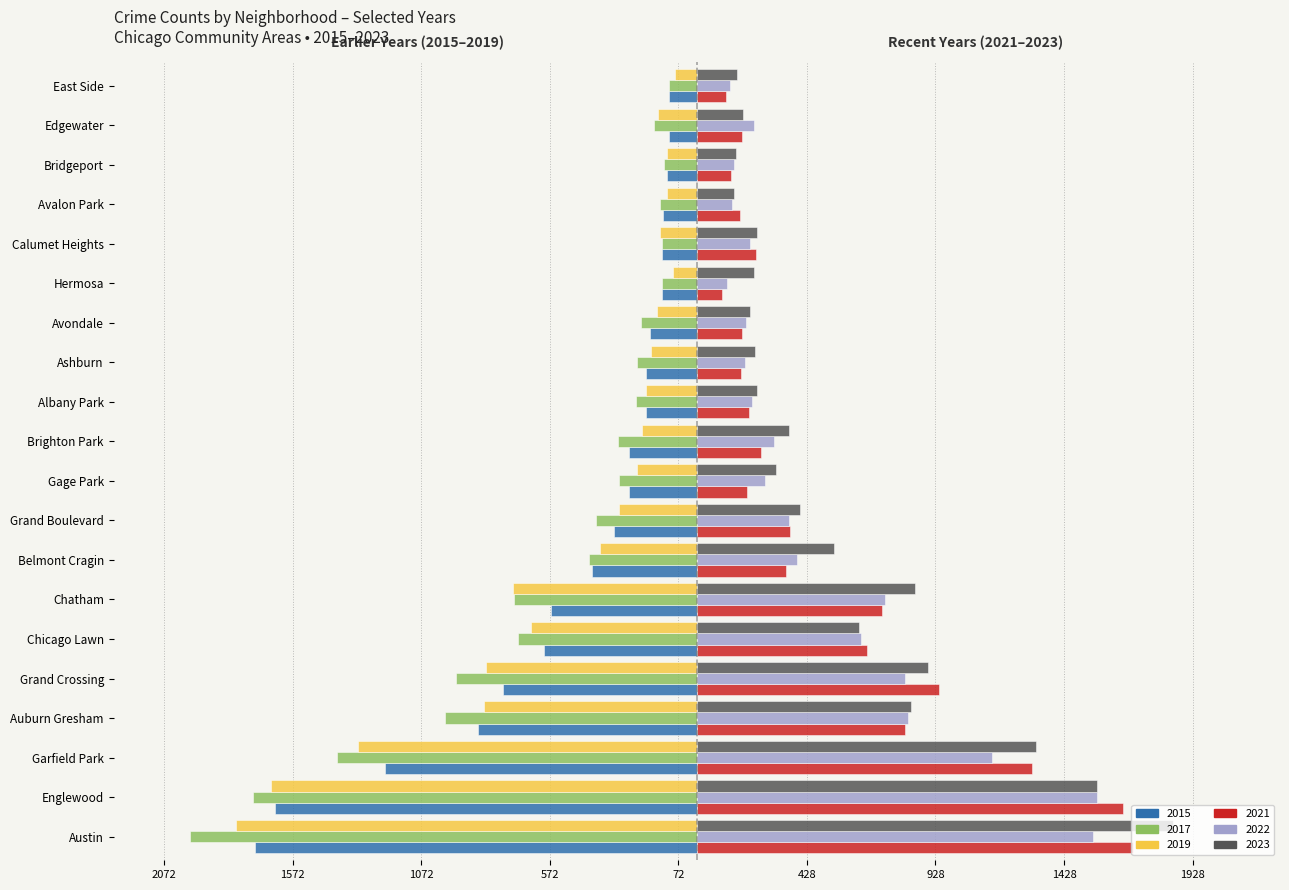

What are all the series names shown in the legend?

2015, 2017, 2019, 2021, 2022, 2023